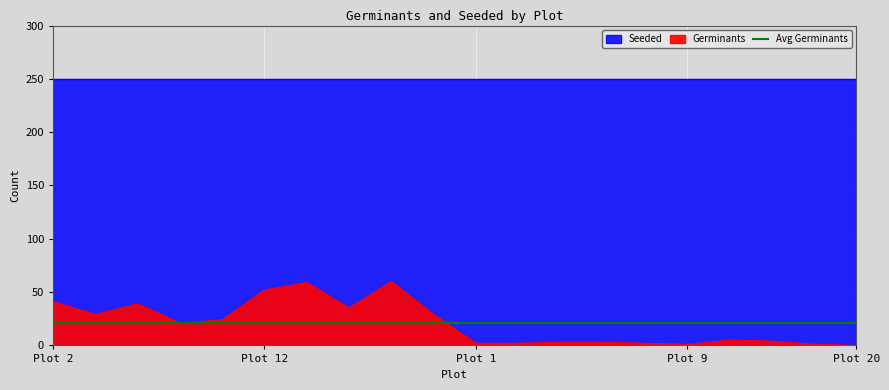

At which category does the data reach its first local valley?

4